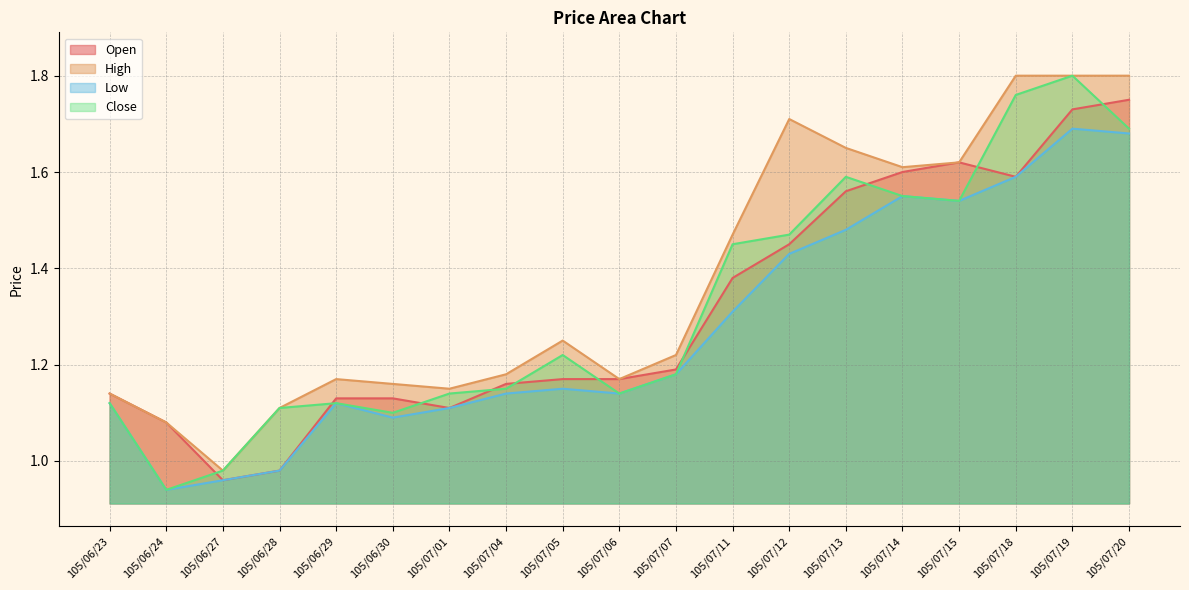

What is the total value across all series at 105/07/01?

4.5